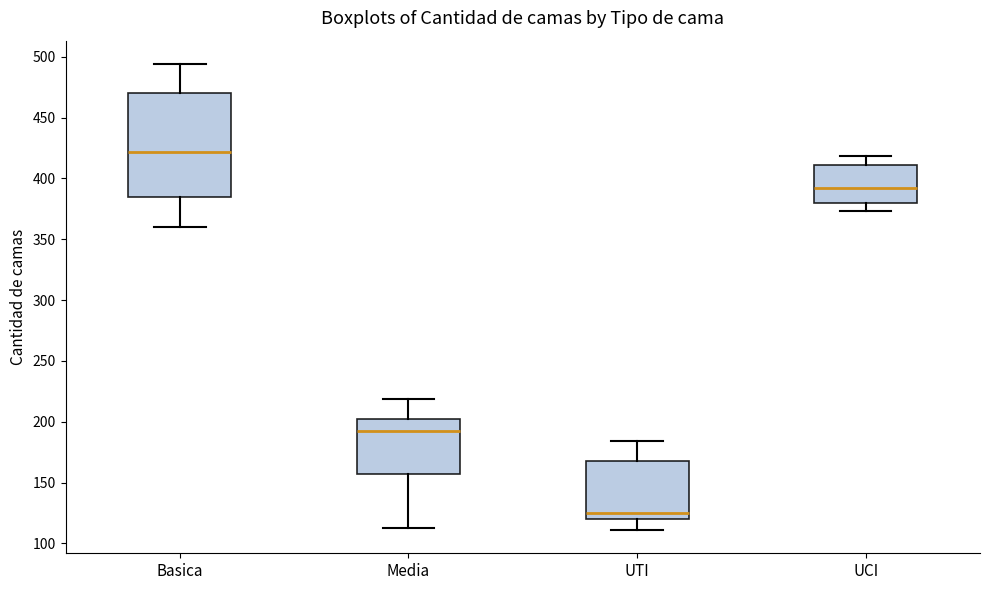

Where does the upper whisker of the box for Media end on the y-axis? The values are not printed on the chart, so give them approximately, as read against the axis.

220